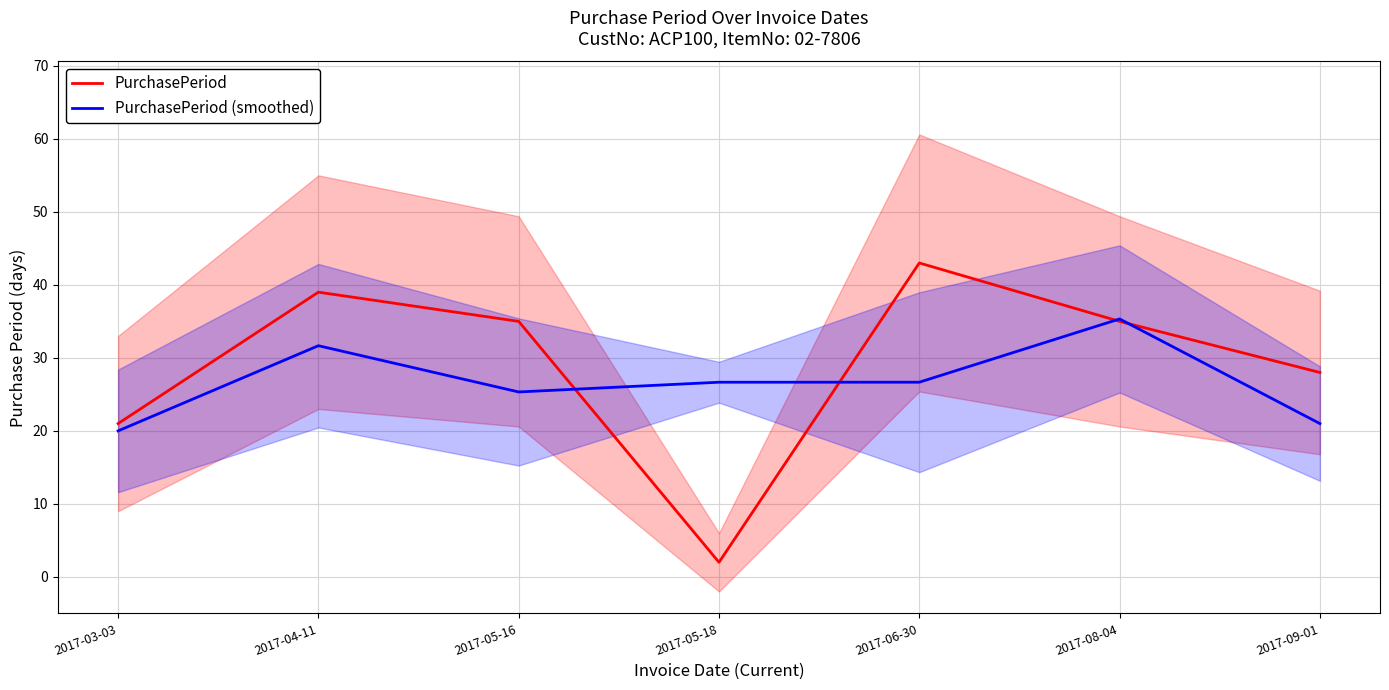

True or false: PurchasePeriod (smoothed) and PurchasePeriod intersect in this chart.

True